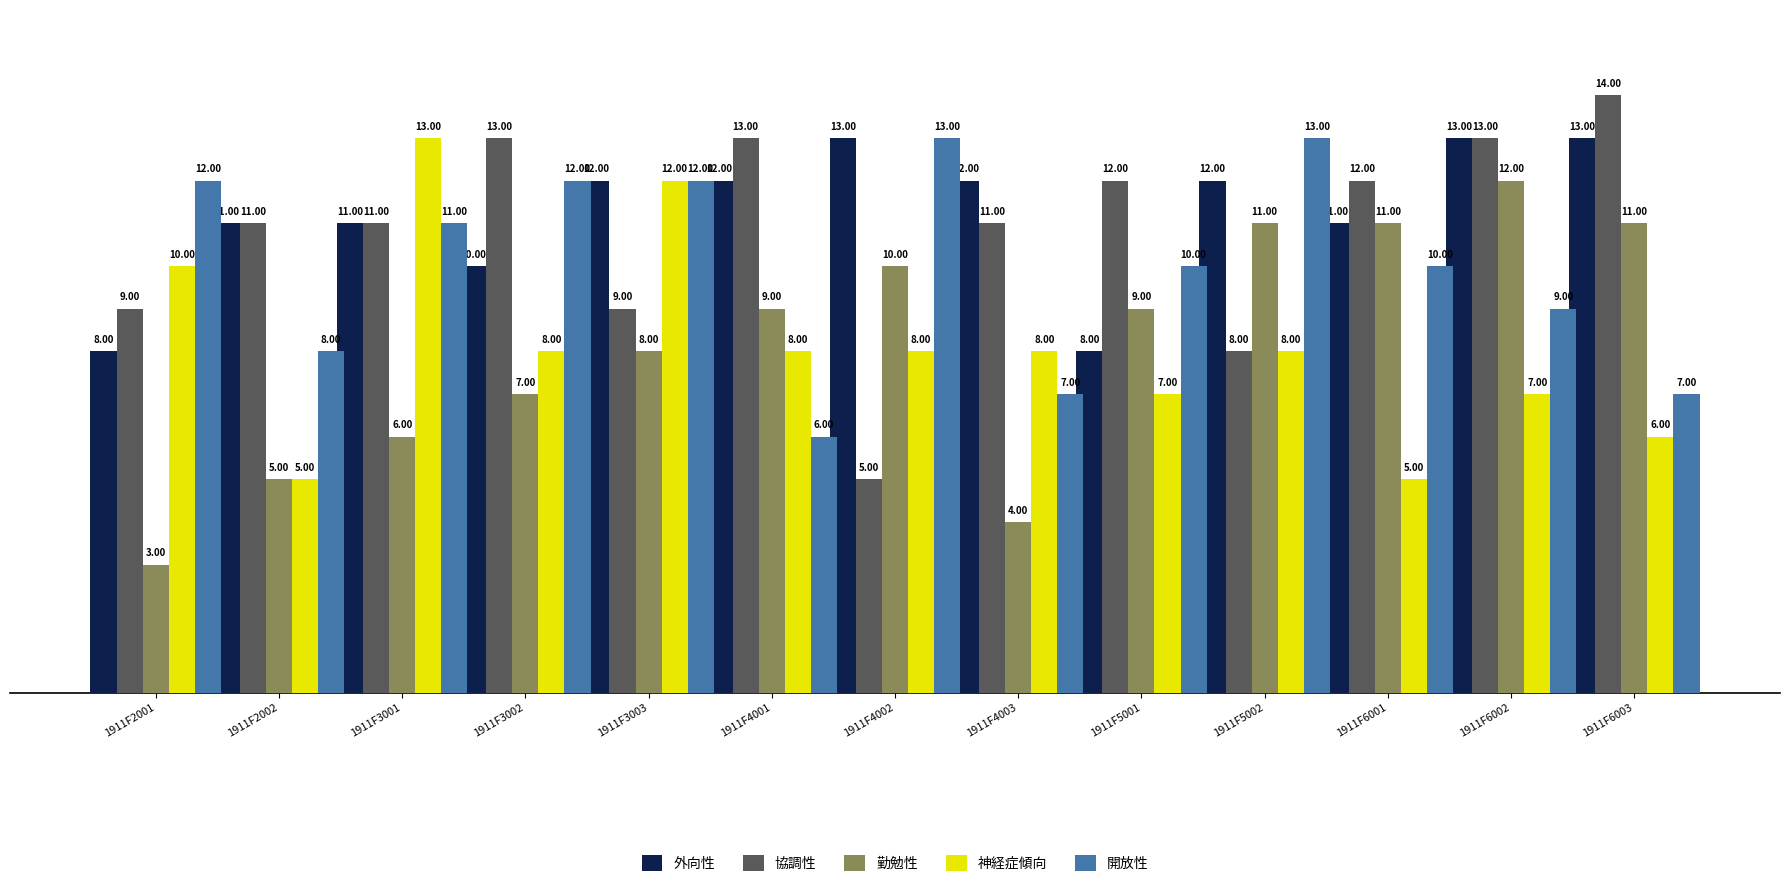

Reading left to right, list all the values displayed in this chart.

外向性: 8	11	11	10	12	12	13	12	8	12	11	13	13
協調性: 9	11	11	13	9	13	5	11	12	8	12	13	14
勤勉性: 3	5	6	7	8	9	10	4	9	11	11	12	11
神経症傾向: 10	5	13	8	12	8	8	8	7	8	5	7	6
開放性: 12	8	11	12	12	6	13	7	10	13	10	9	7